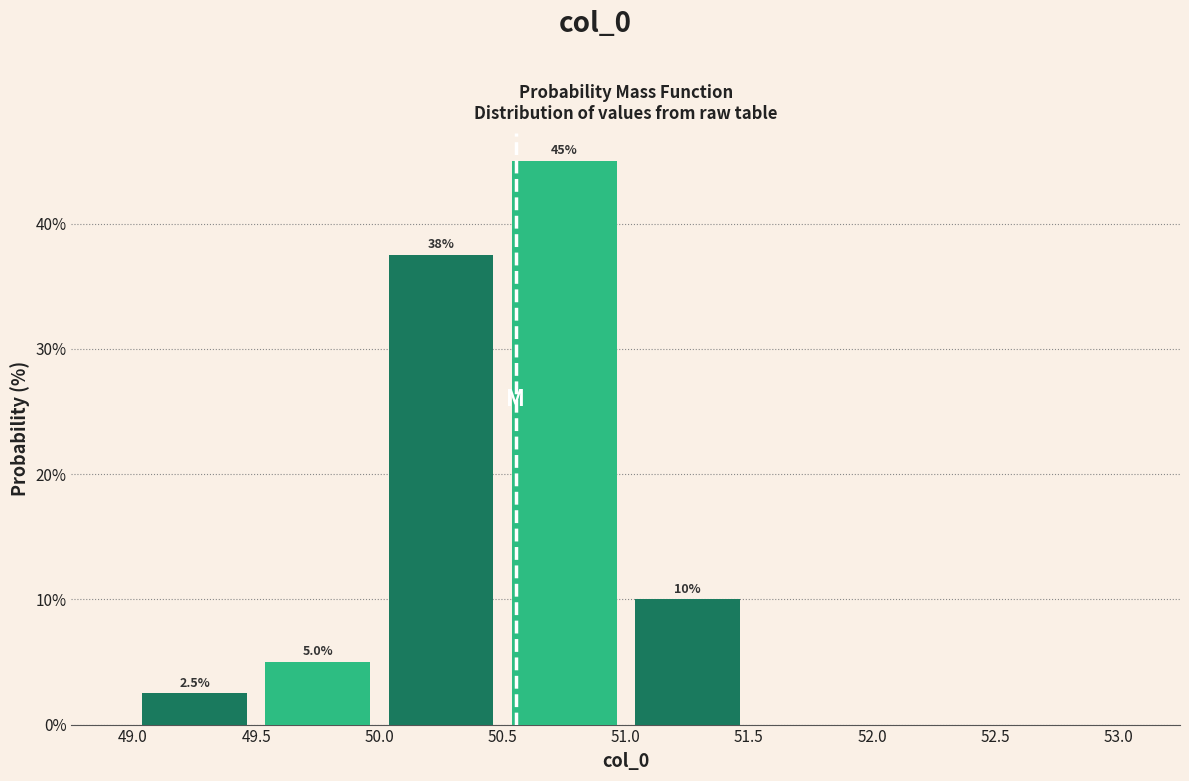

Which range on the x-axis has the tallest bar?

50.5 to 51.0